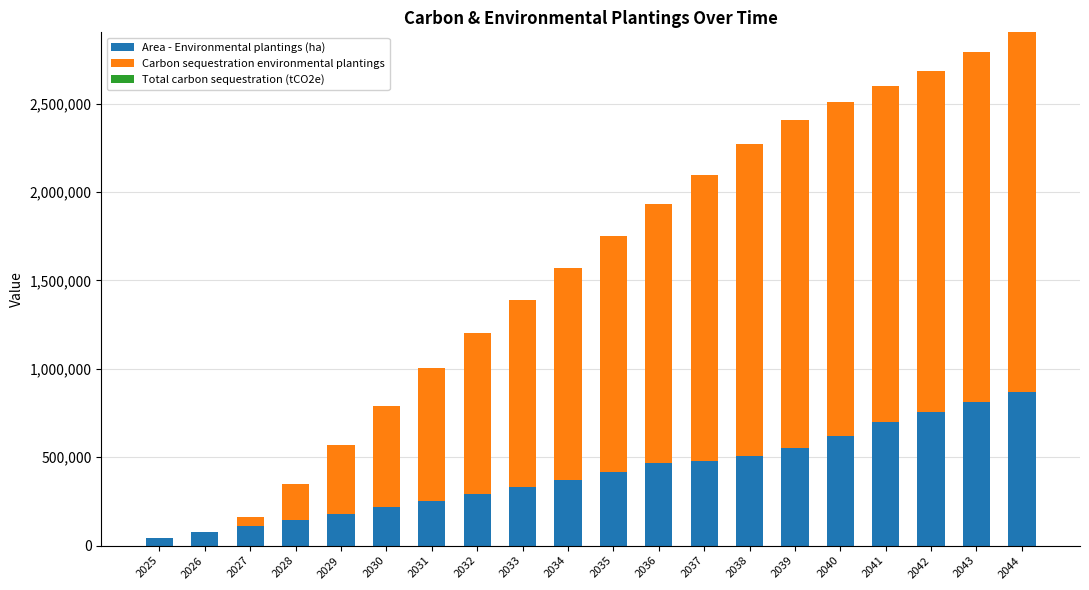

What is the sum of the Area - Environmental plantings (ha) values at 2038 and 2042?

1263674.4